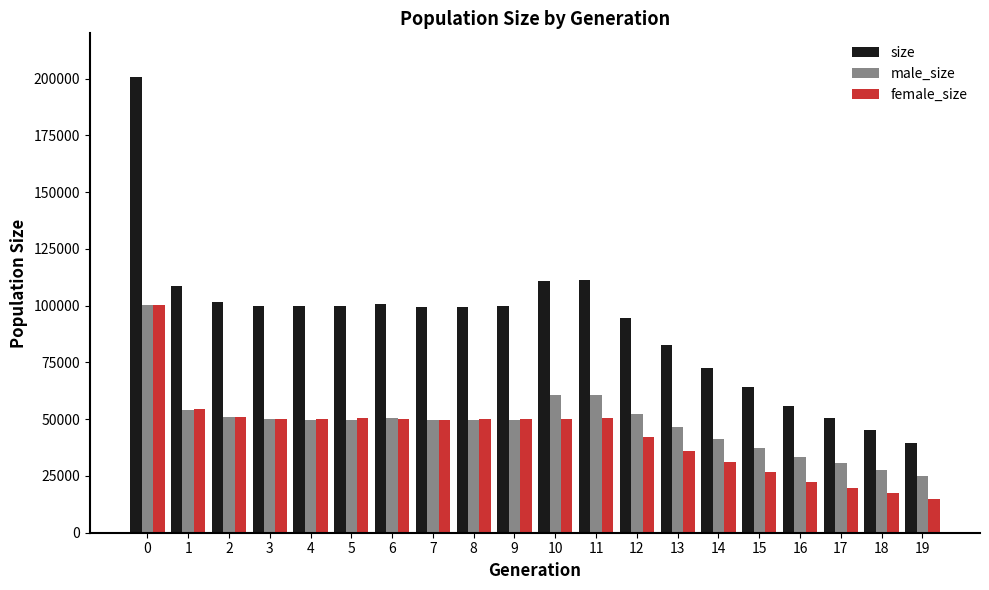

What is the difference between the maximum and second lowest values in the size series?

155331